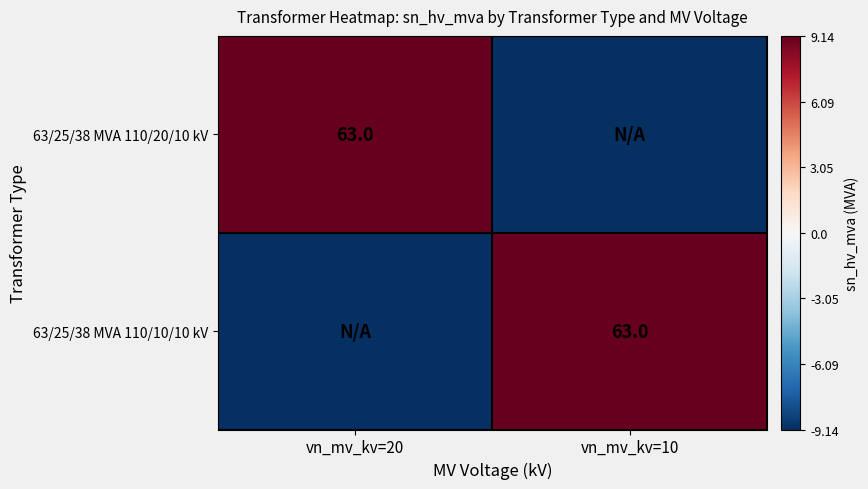

Rank the categories by 63/25/38 MVA 110/20/10 kV value from highest to lowest.

vn_mv_kv=20, vn_mv_kv=10